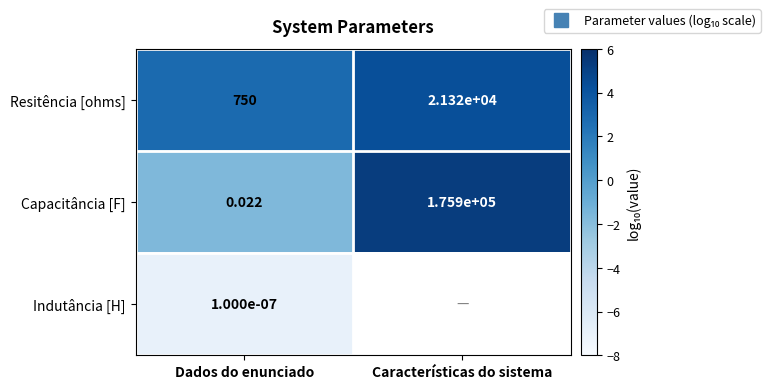

At which label is Resitência [ohms] closest to 3?

Dados do enunciado